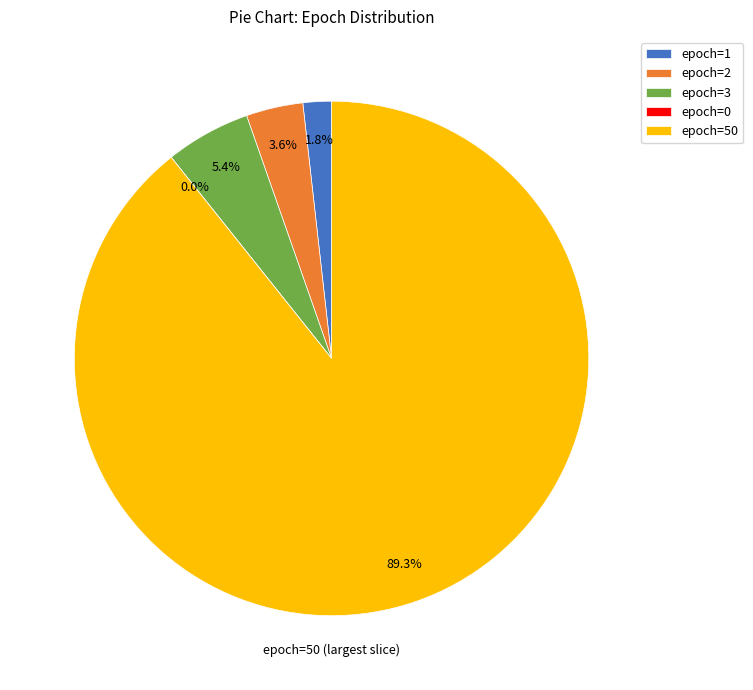

What is the change in value from epoch=1 to epoch=0?

-1